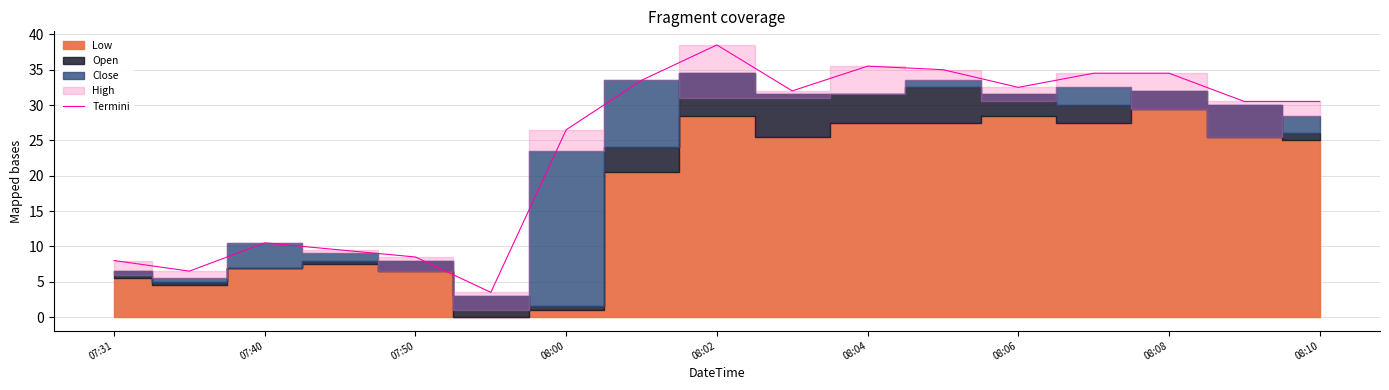

Count the number of values greater than 30.

10